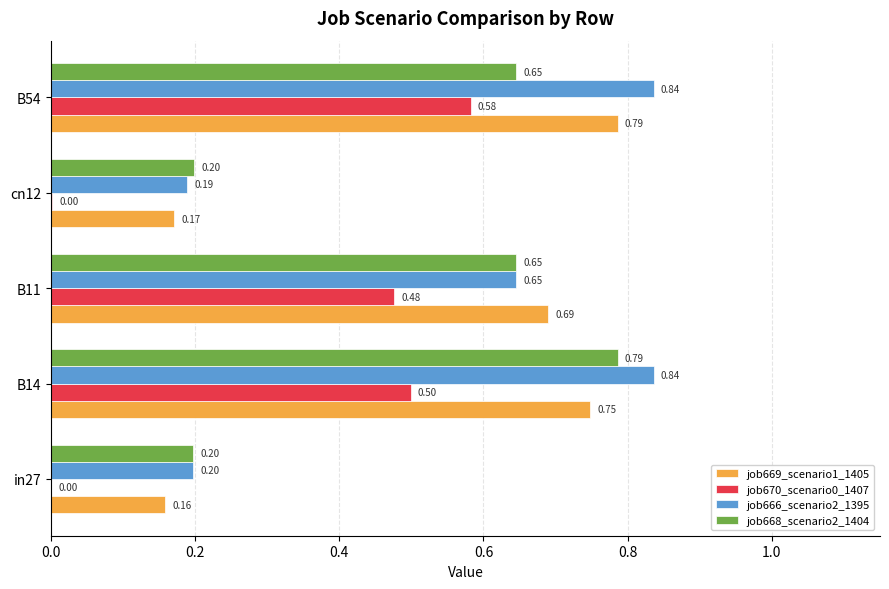

What is the sum of all job666_scenario2_1395 values?

2.7